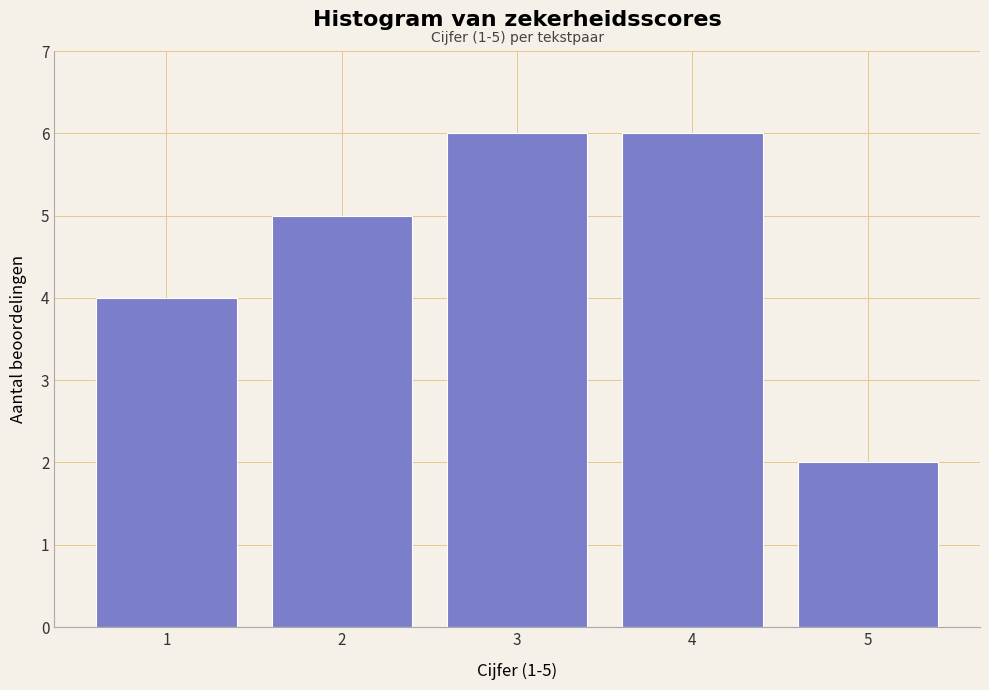

Reading left to right, list all the values displayed in this chart.

4	5	6	6	2